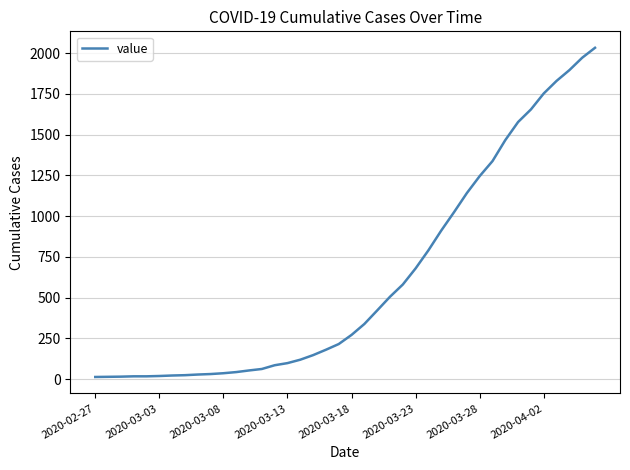

What is the difference between the maximum and minimum values?

2019